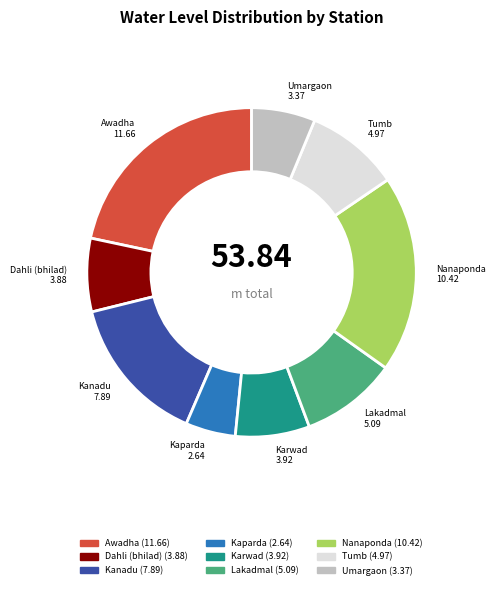

True or false: Kanadu accounts for 15% of the total.

True